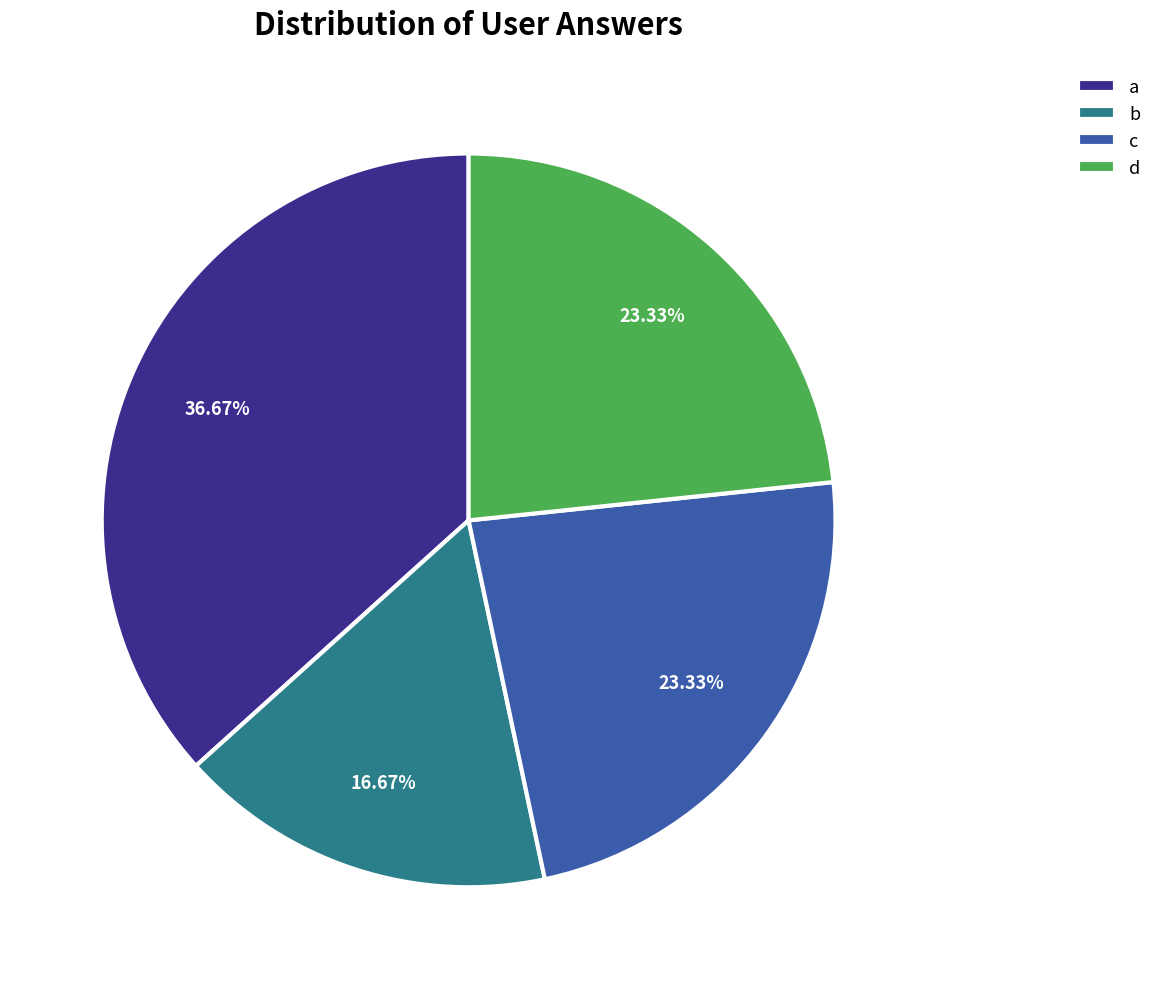

What is the ratio of the value at a to the value at c?

1.6